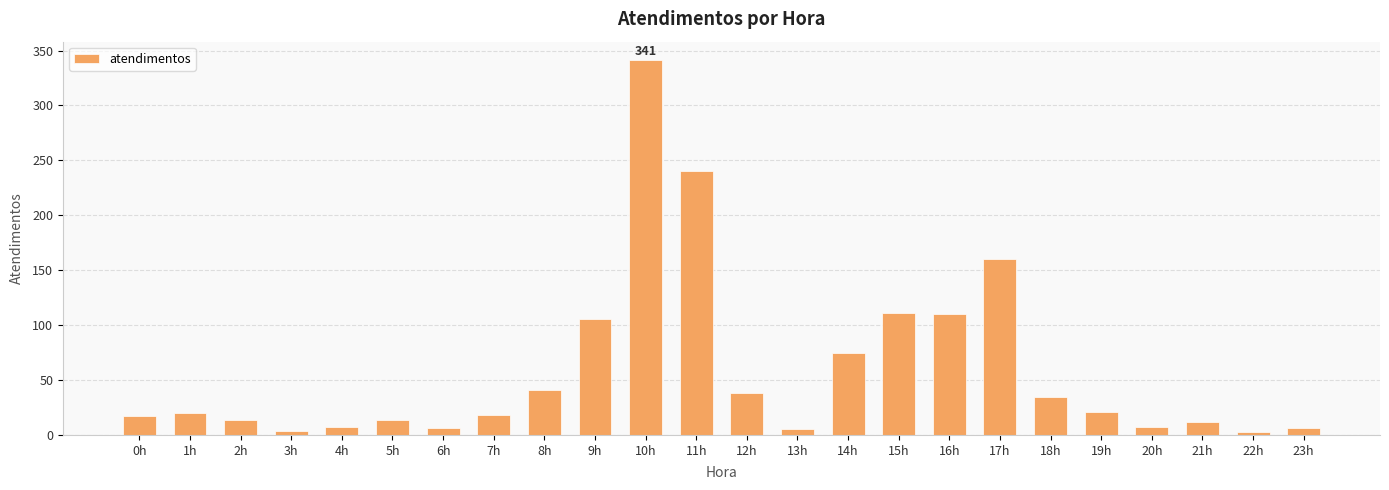

Which label corresponds to the largest value in the chart?

10h